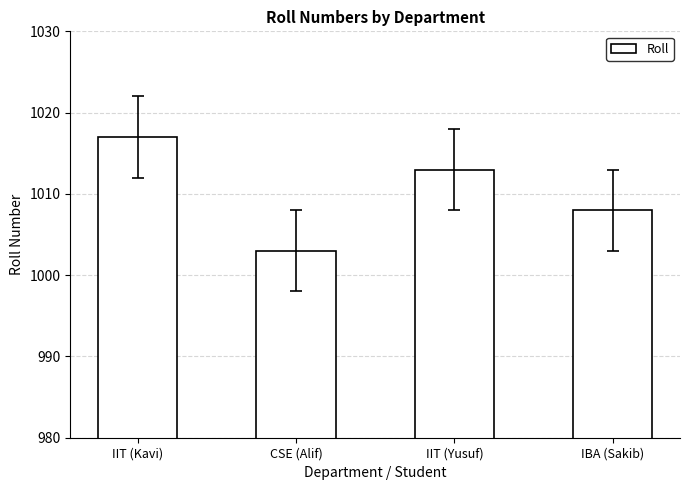

The value at CSE (Alif) is 1003. True or false?

True